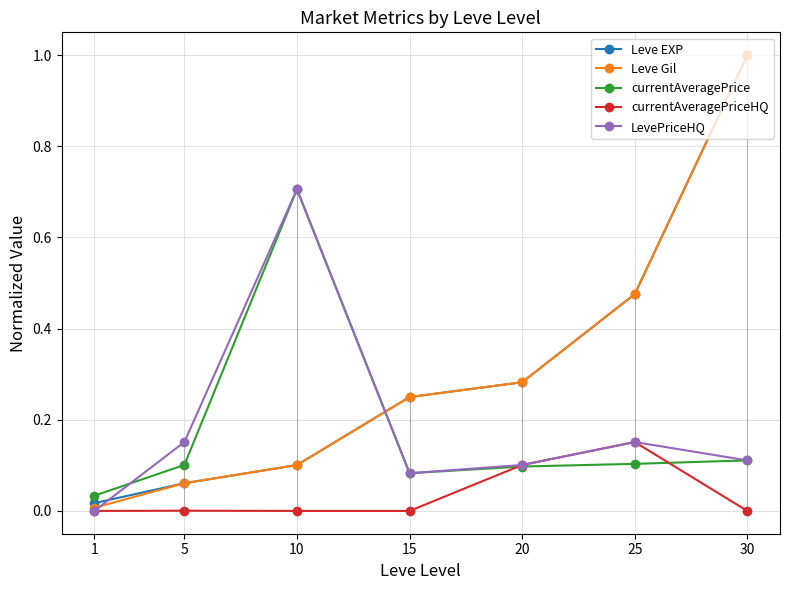

Rank the series at 1 from lowest to highest value.

currentAveragePriceHQ, LevePriceHQ, Leve Gil, Leve EXP, currentAveragePrice